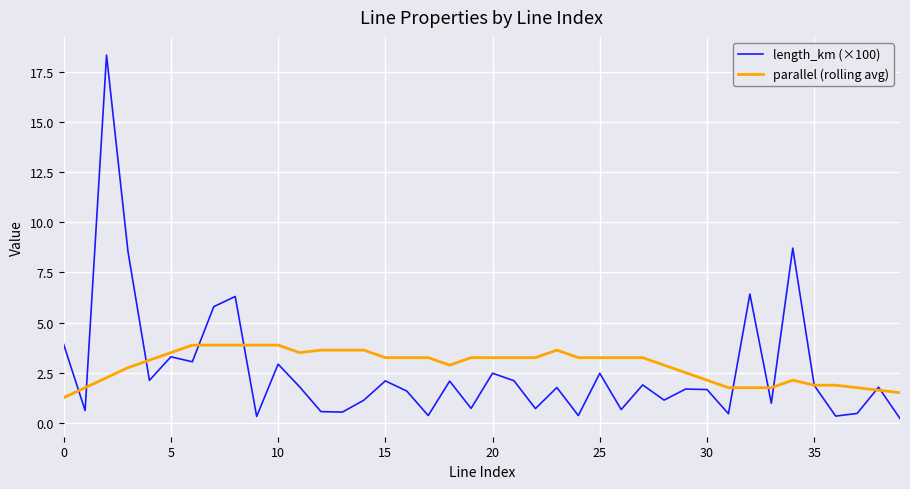

True or false: parallel (rolling avg) and length_km (×100) cross at least once.

True